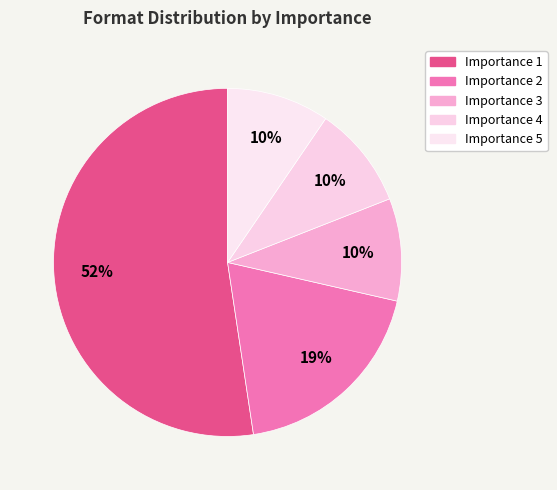

How many segments does this pie chart have?

5